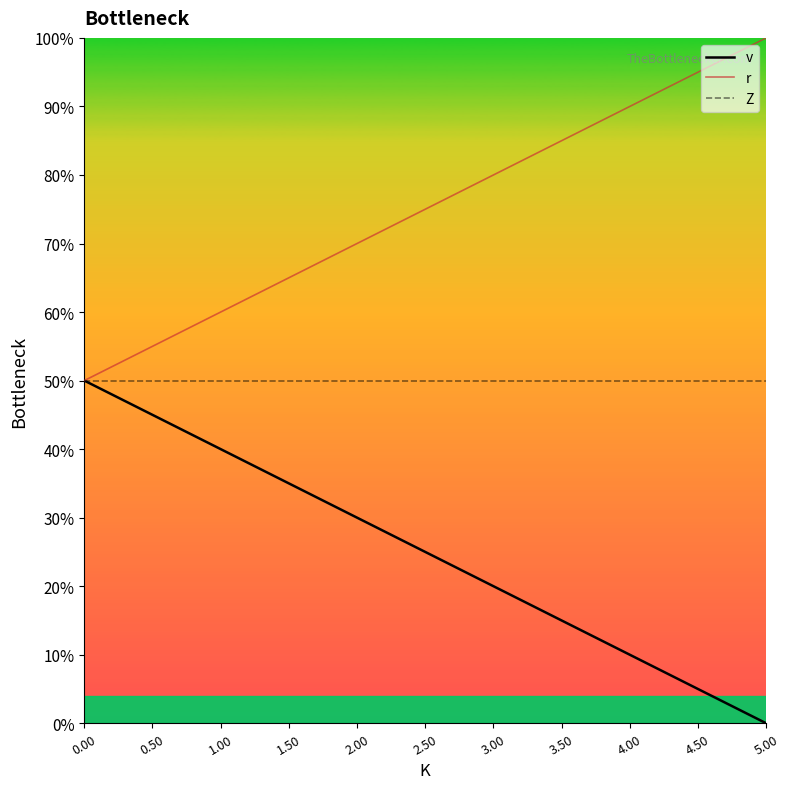

Rank the series by their average value, from lowest to highest.

v, Z, r